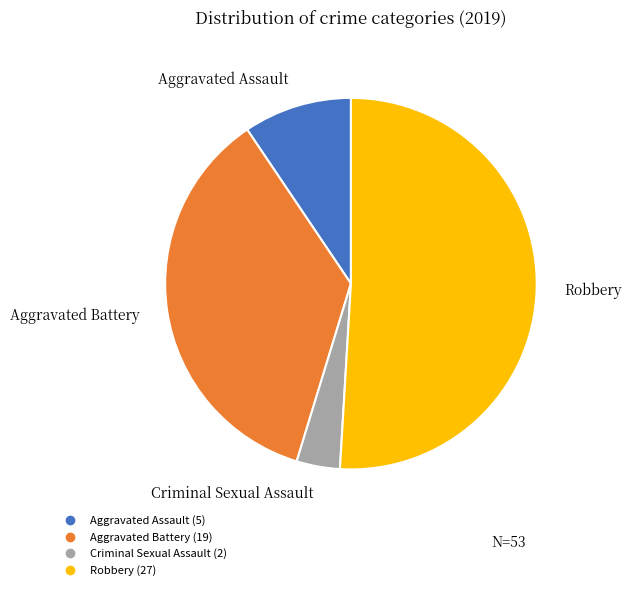

Is there a majority slice in this chart?

Yes